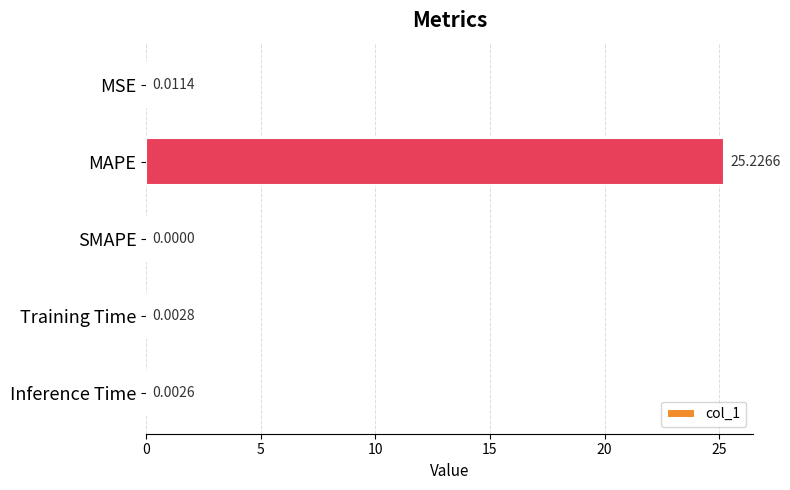

At which label is the value closest to 12?

MSE